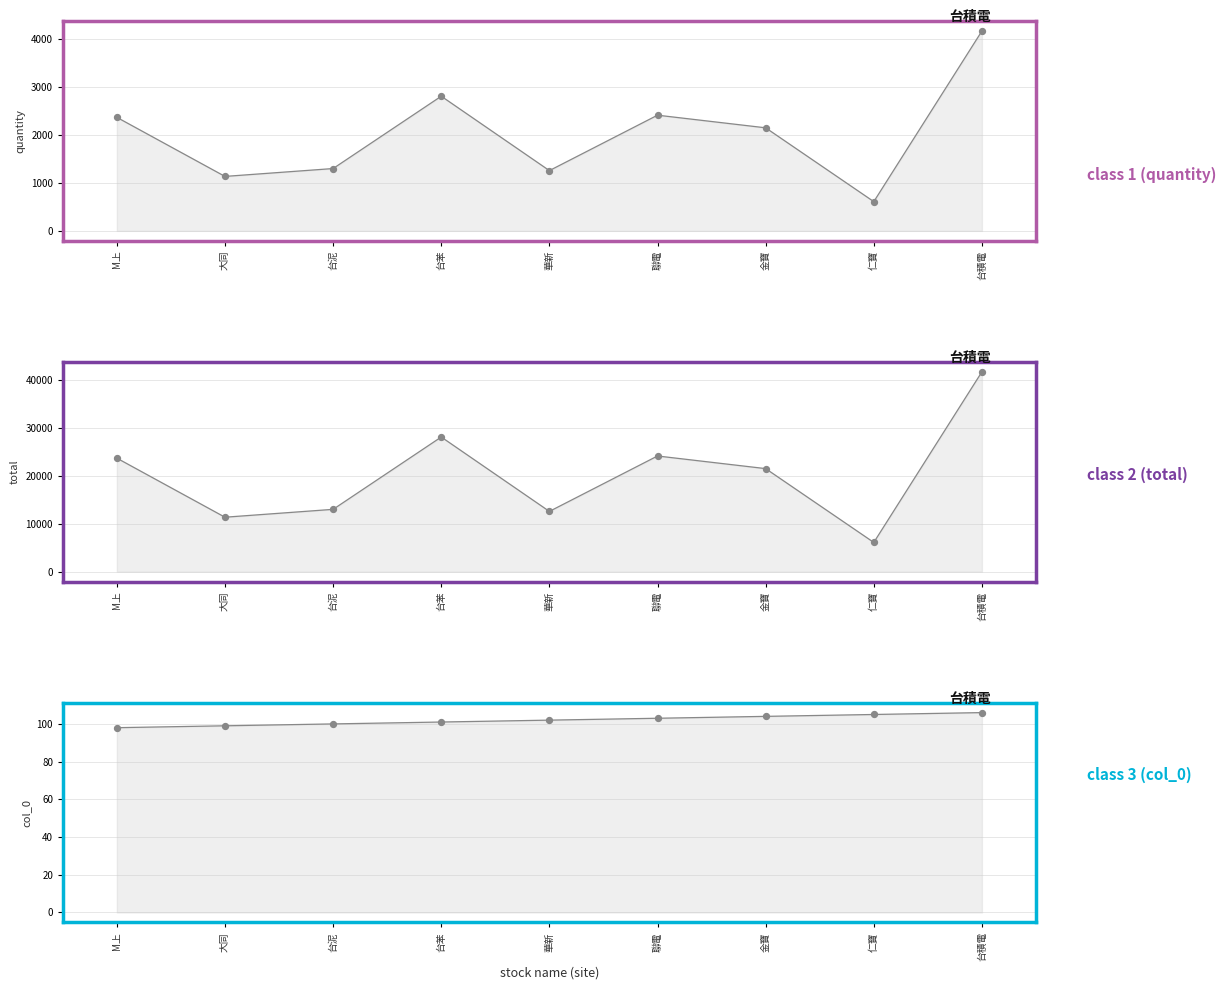

Which series has the widest spread of Y values?

total